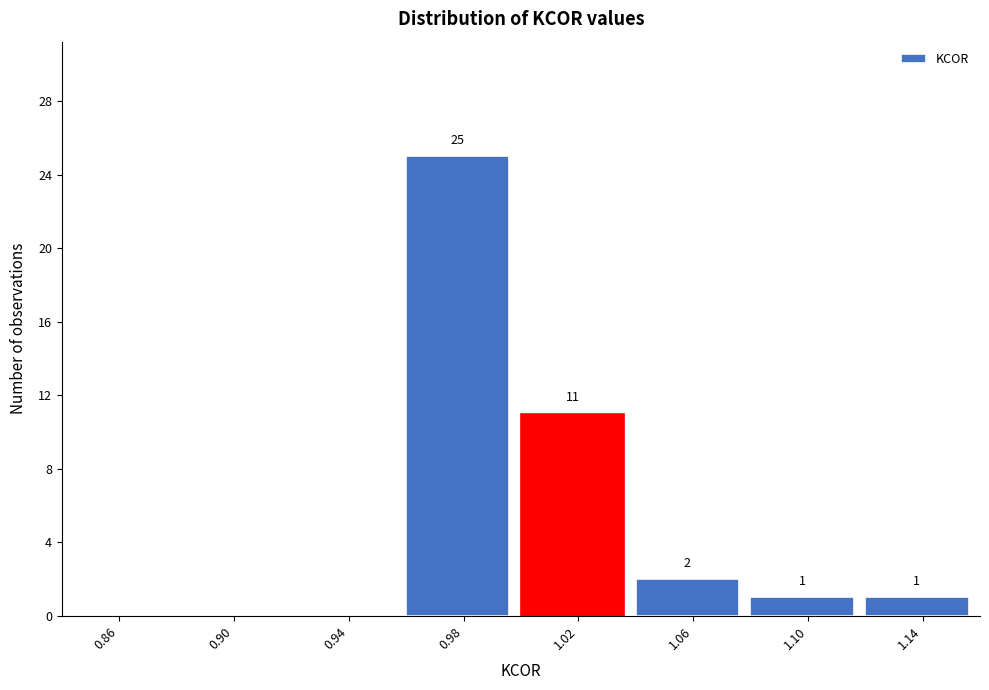

Reading right to left, extract all data points from this chart.

1.14=1	1.10=1	1.06=2	1.02=11	0.98=25	0.94=0	0.90=0	0.86=0